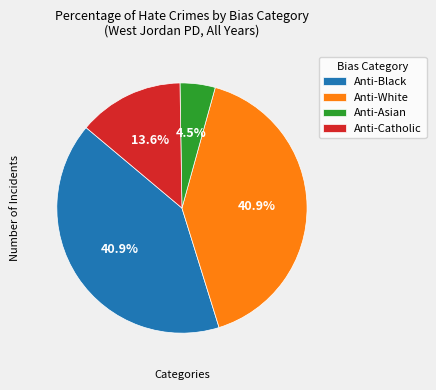

To the nearest percent, what is the average slice percentage?

25%